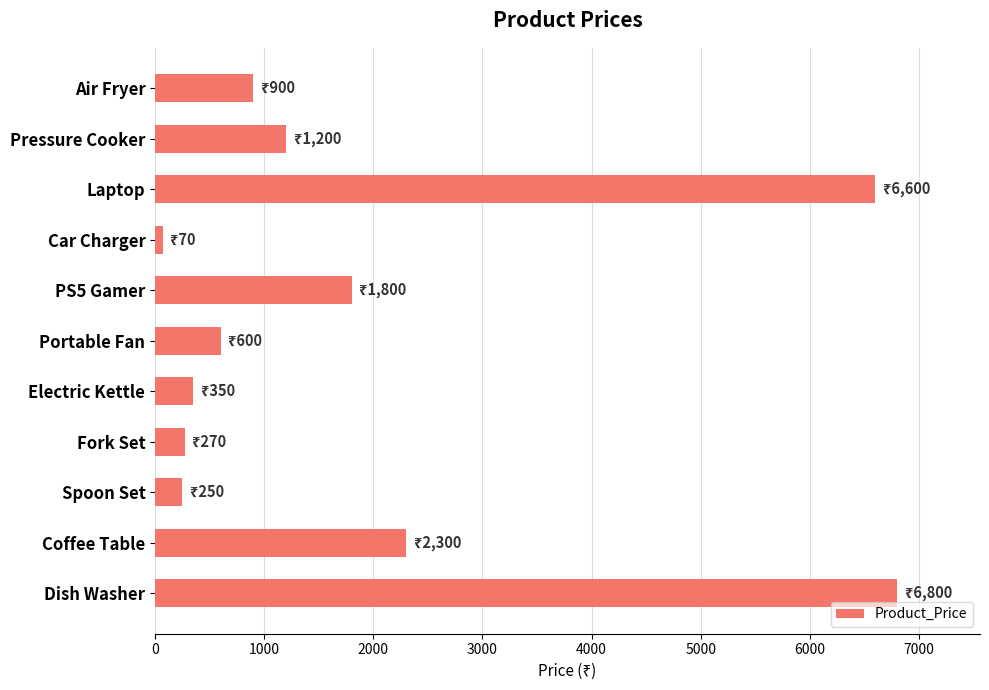

At which label is the value closest to 3435?

Coffee Table